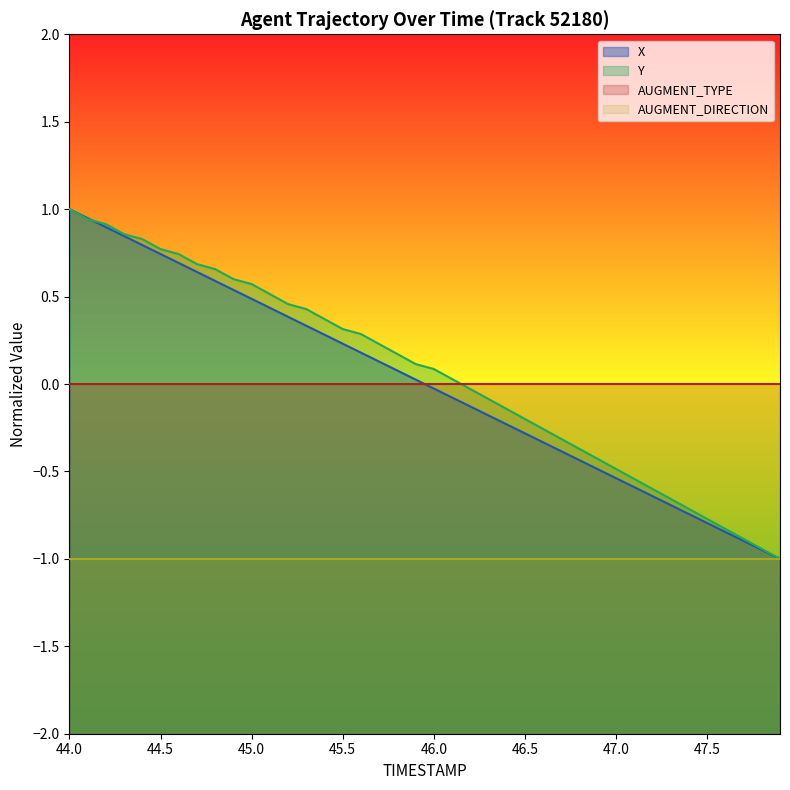

How many lines are shown in the chart?

4